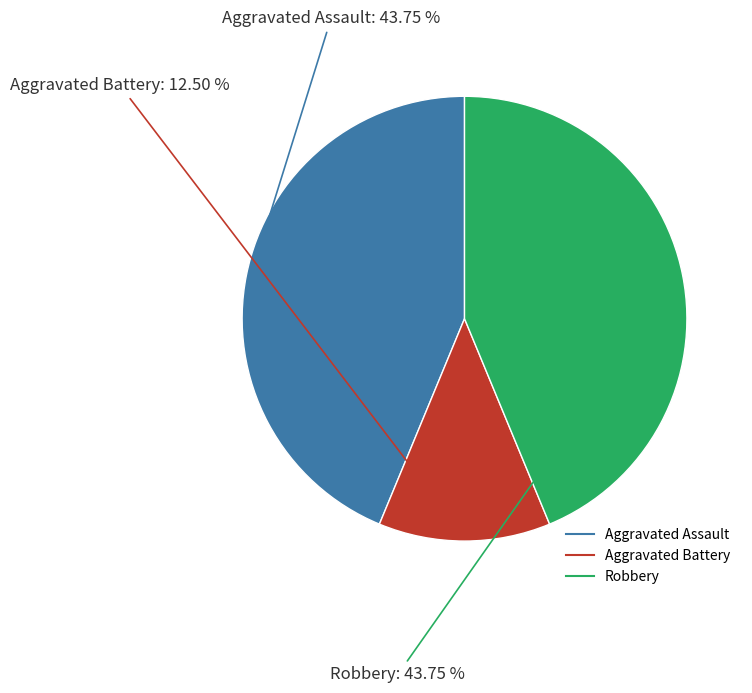

How many slices are in this pie chart?

3